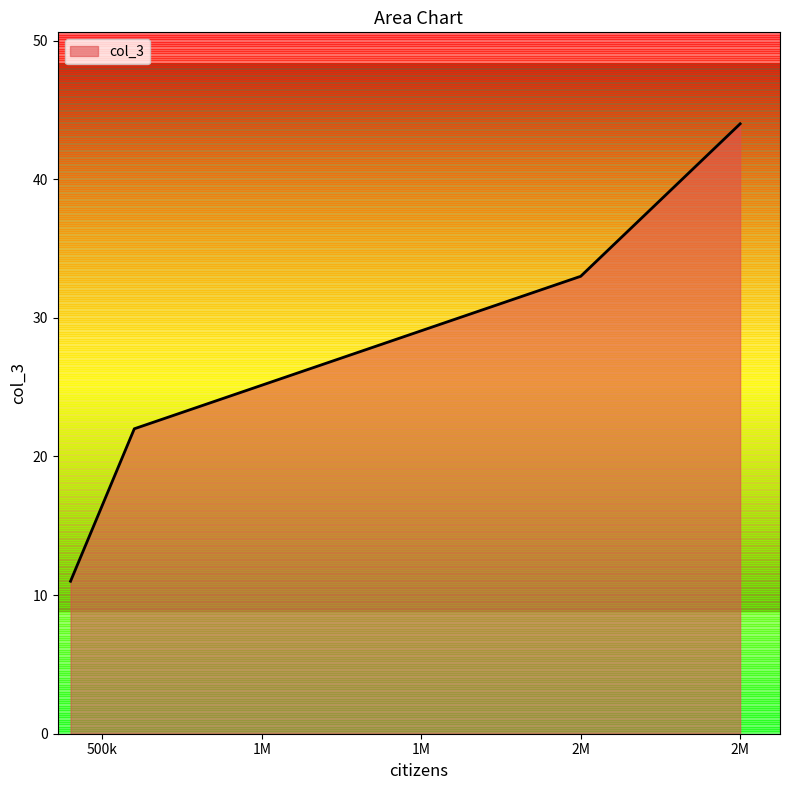

What is the maximum value shown in the chart?

44